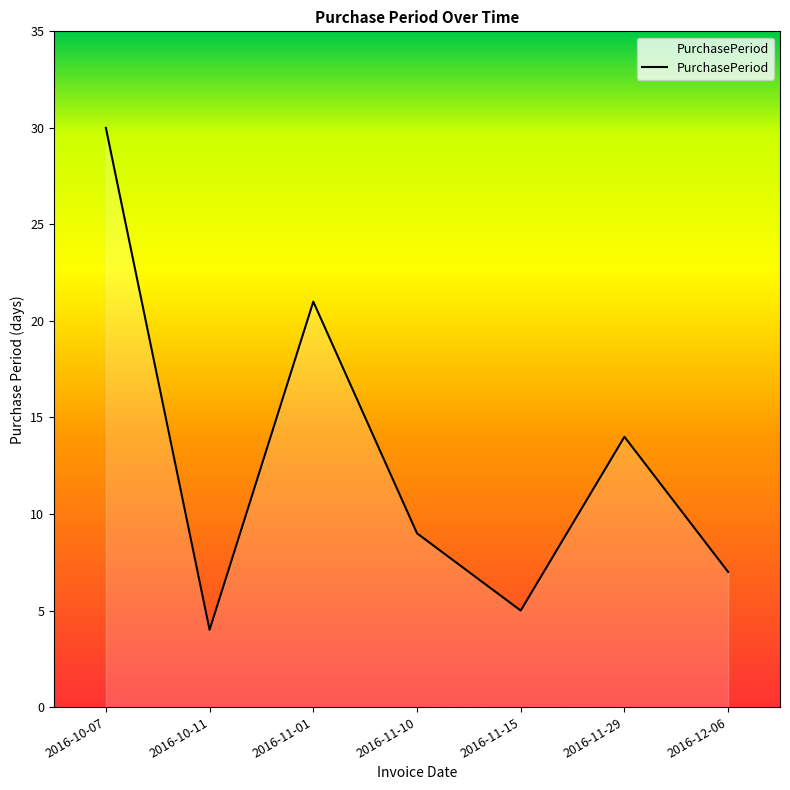

What value does the data have at 2016-11-29, to the nearest 10?

10